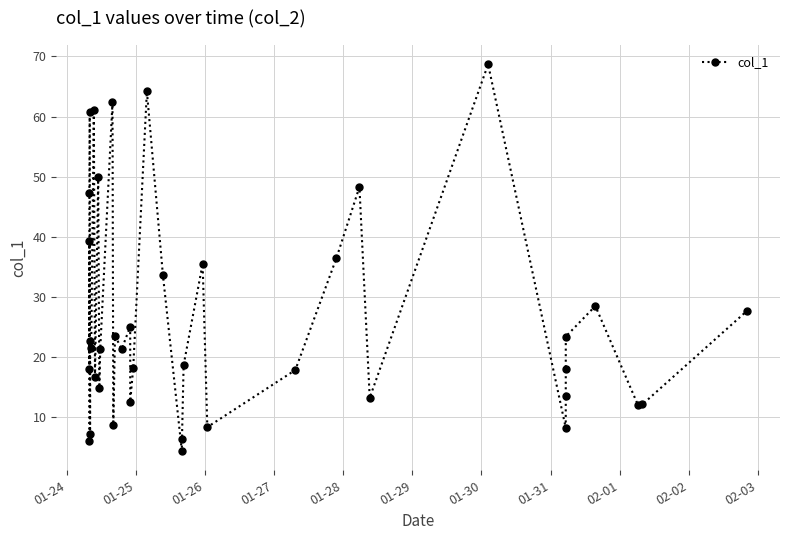

What is the sum of all values?

1059.3